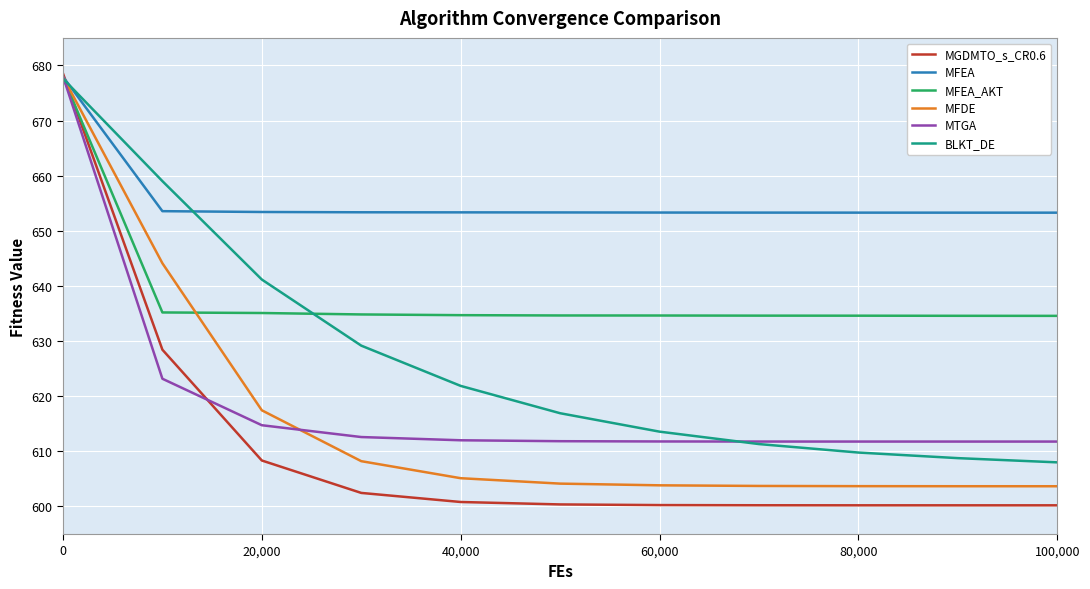

What is the difference between the maximum and minimum values in the MTGA series?

66.3